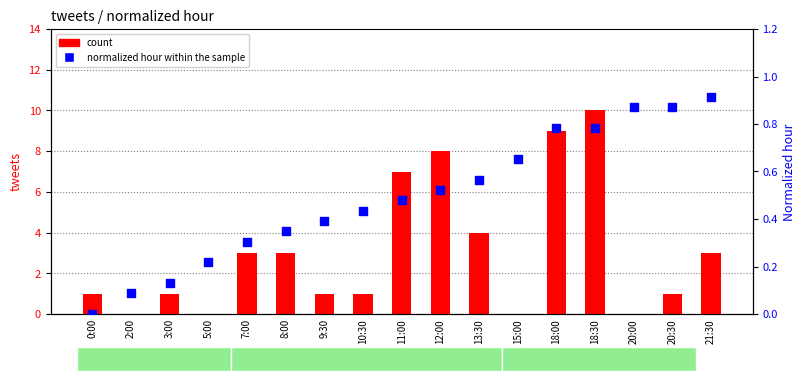

Which series contains the lowest Y value?

count